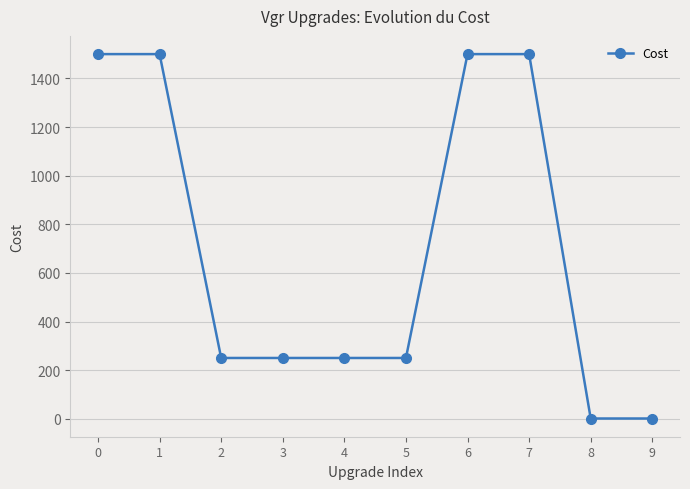

How many lines are shown in the chart?

1